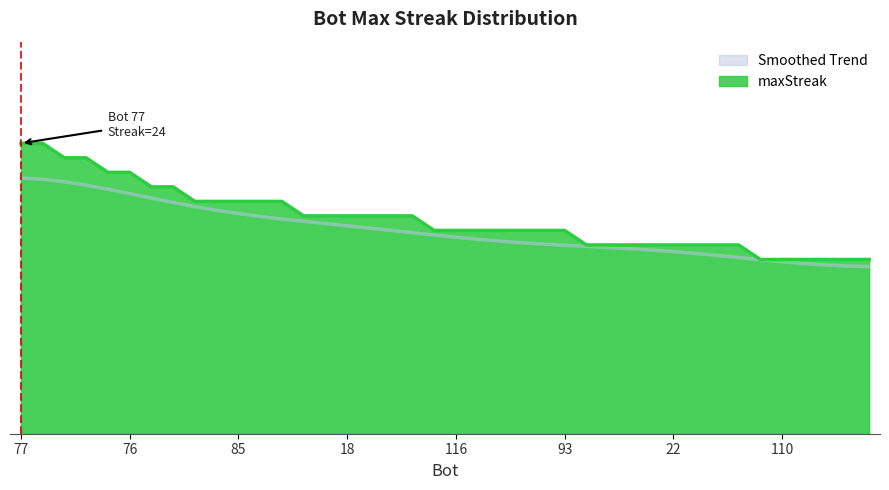

Reading left to right, what are all the values shown in this chart?

24	20	20	18	18	18	18	18	16	16	16	16	16	16	16	16	16	16	16	14	14	14	14	14	14	14	14	14	14	14	14	14	14	14	12	12	12	12	12	12